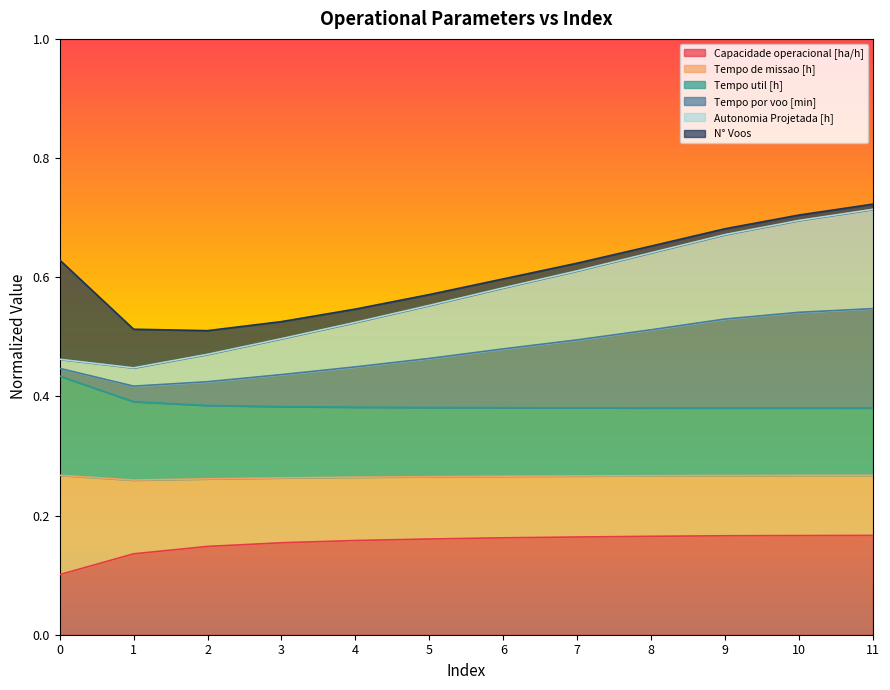

What are all the series names shown in the legend?

Capacidade operacional [ha/h], Tempo de missao [h], Tempo util [h], Tempo por voo [min], Autonomia Projetada [h], N° Voos